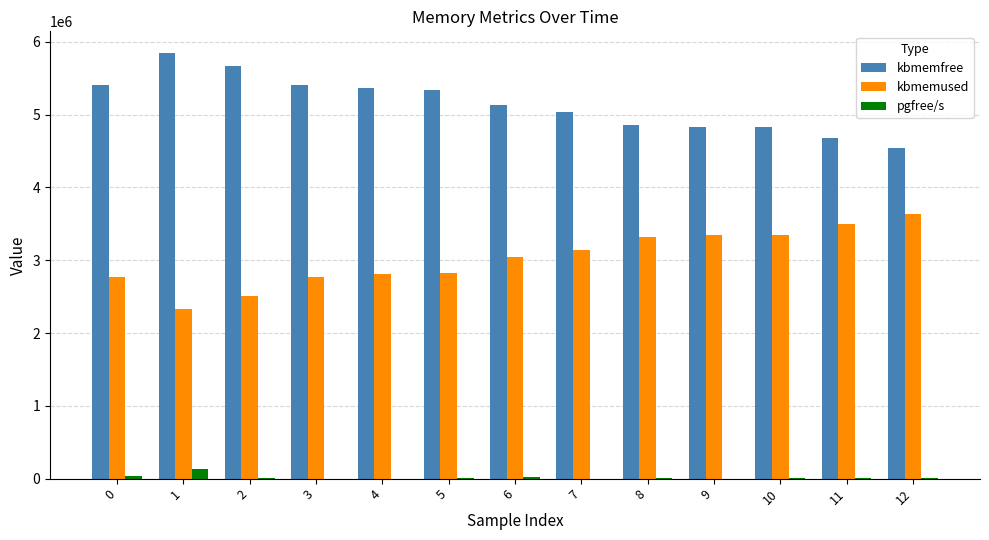

The value of kbmemused at 10 is 3340896. True or false?

True